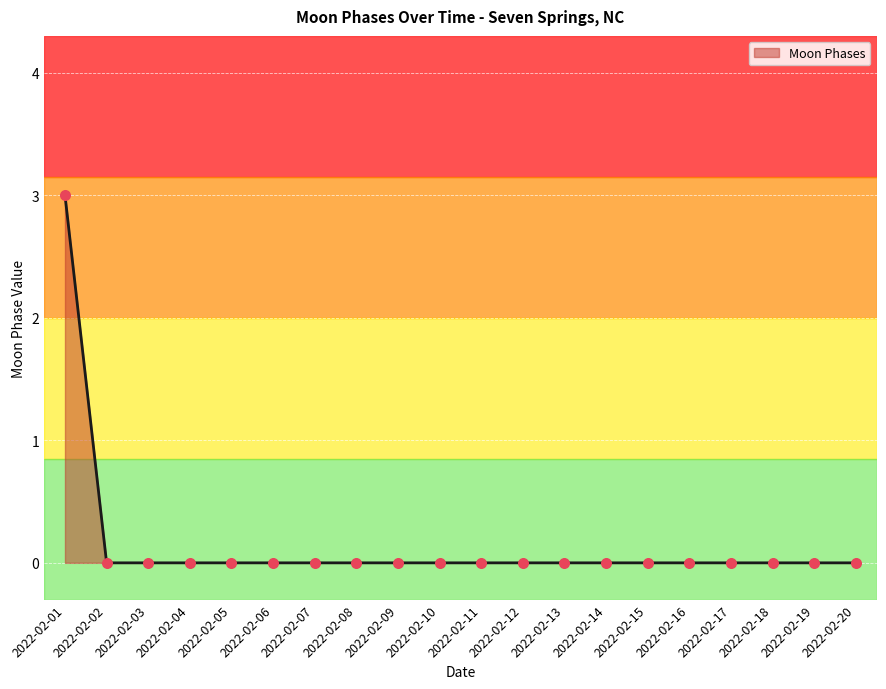

Between 2022-02-01 and 2022-02-02, which is larger?

2022-02-01